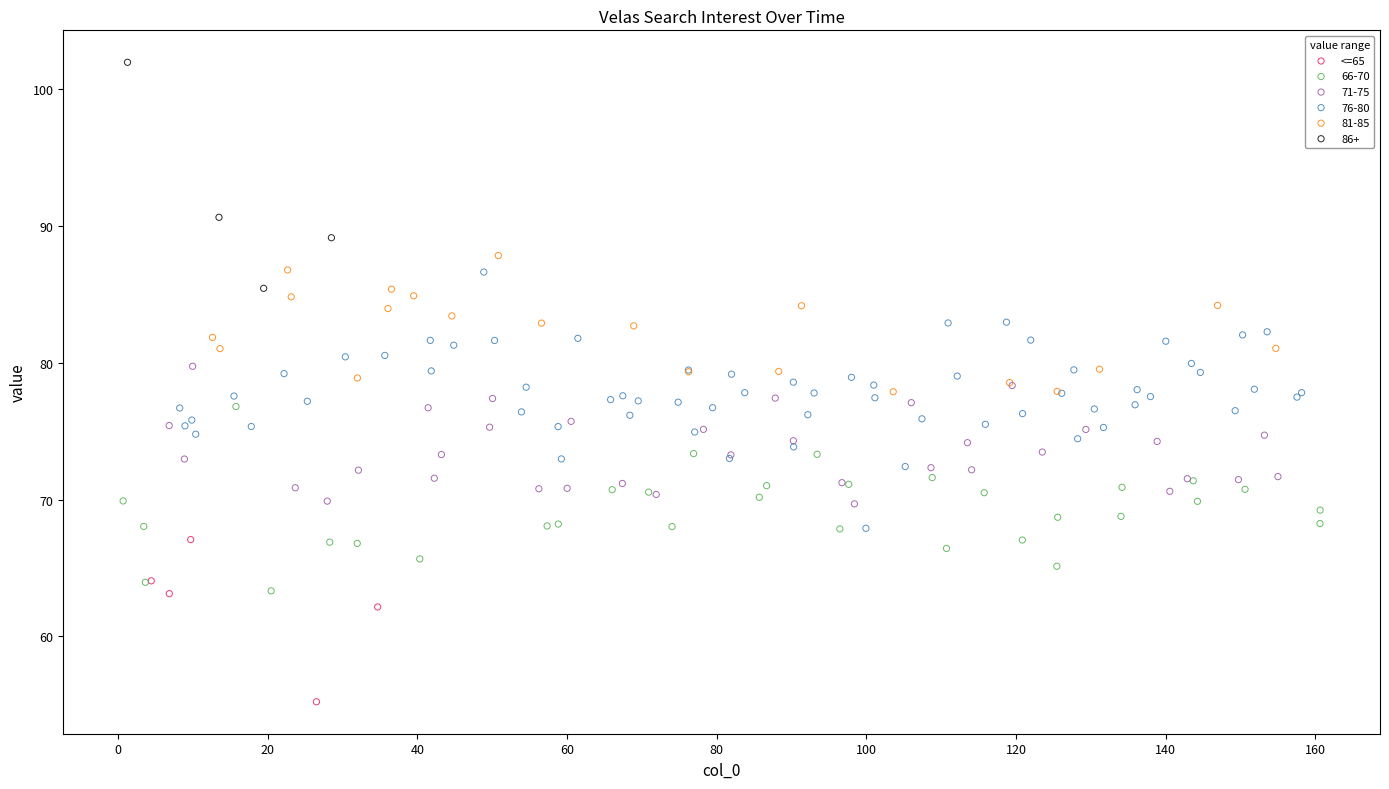

Which series has the largest Y range (max minus min)?

76-80